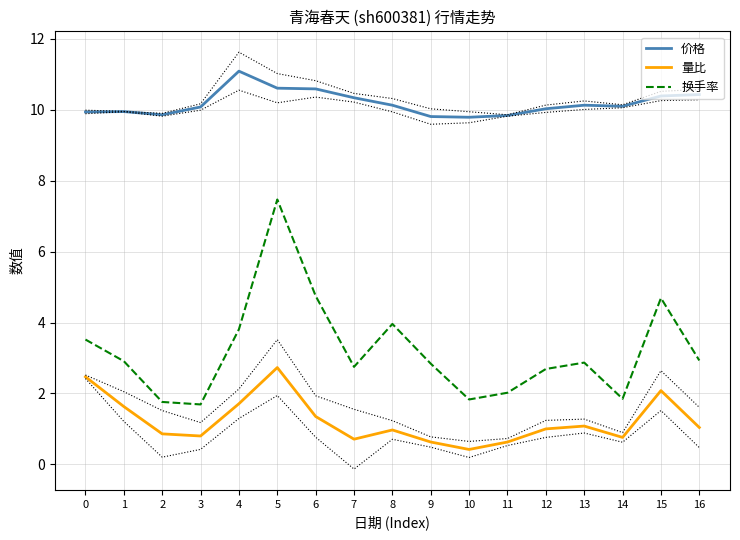

Reading right to left, transcribe all the data shown in this chart.

价格: 10.4	10.4	10.1	10.1	10.0	9.8	9.8	9.8	10.1	10.3	10.6	10.6	11.1	10.1	9.9	9.9	9.9
量比: 1.0	2.1	0.8	1.1	1.0	0.6	0.4	0.6	1.0	0.7	1.4	2.7	1.7	0.8	0.9	1.6	2.5
换手率: 2.9	4.7	1.9	2.9	2.7	2.0	1.8	2.8	4.0	2.8	4.8	7.5	3.8	1.7	1.8	2.9	3.5